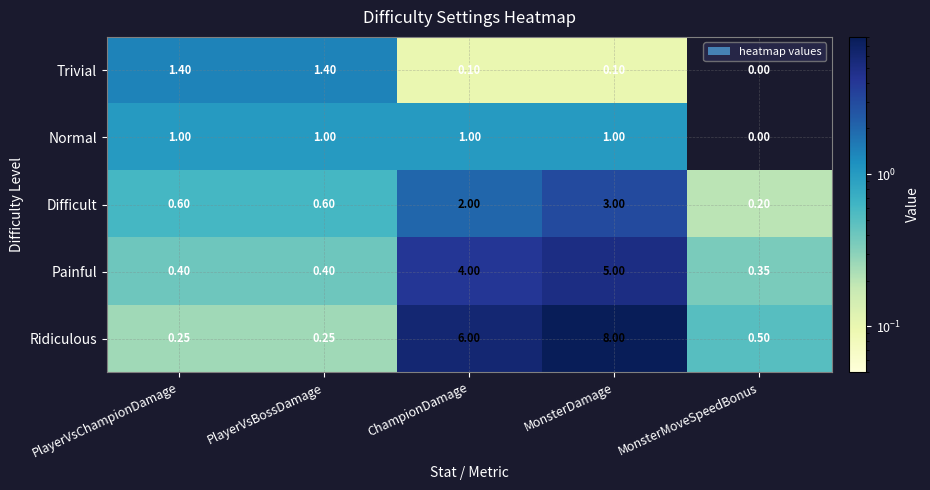

At which category is the sum across all series the highest?

MonsterDamage